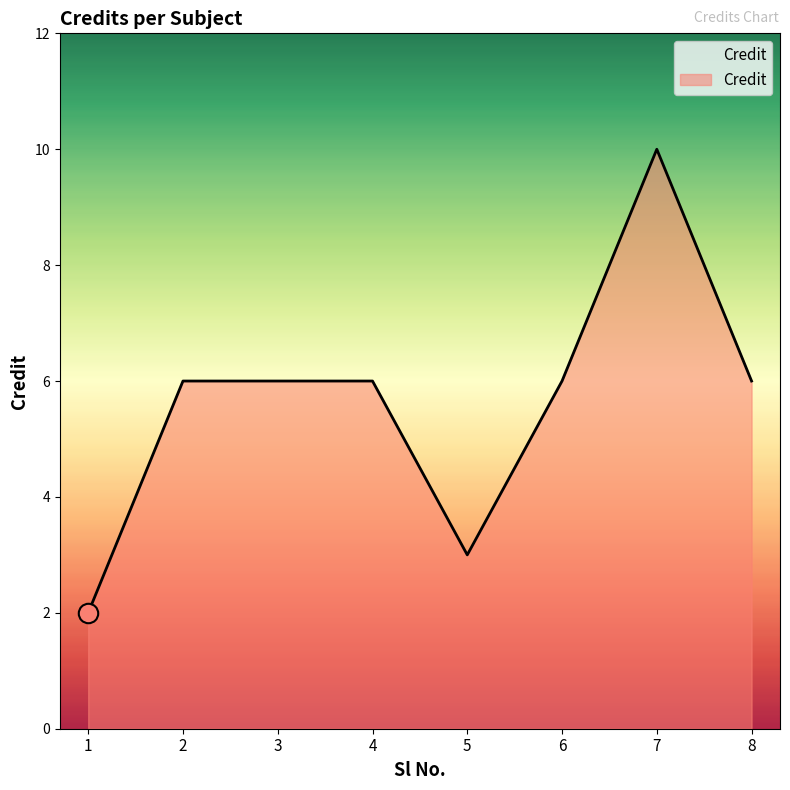

Is it true that the value at 4 is 6?

True